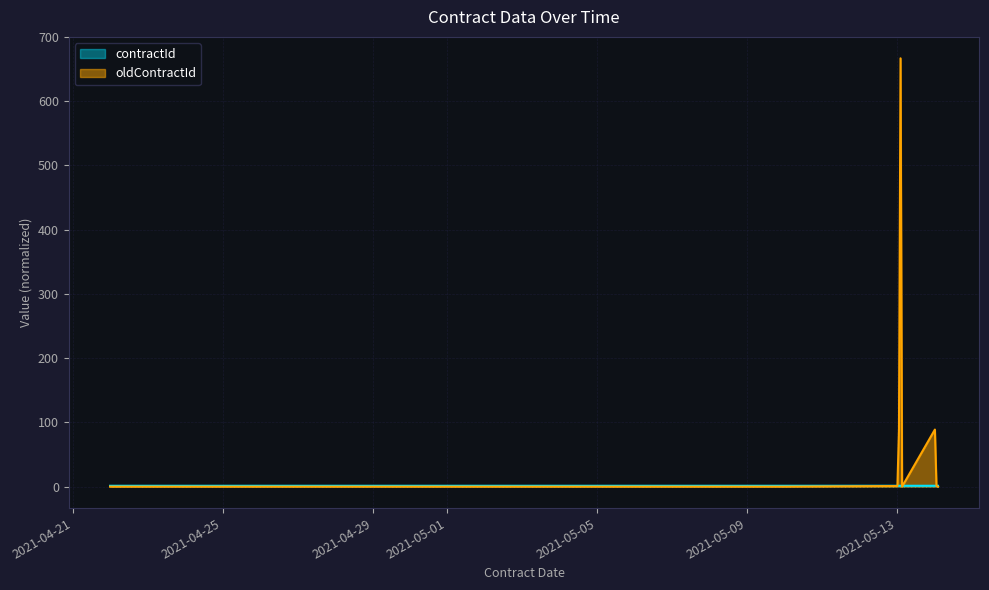

List the series in order of their peak value, lowest first.

contractId, oldContractId